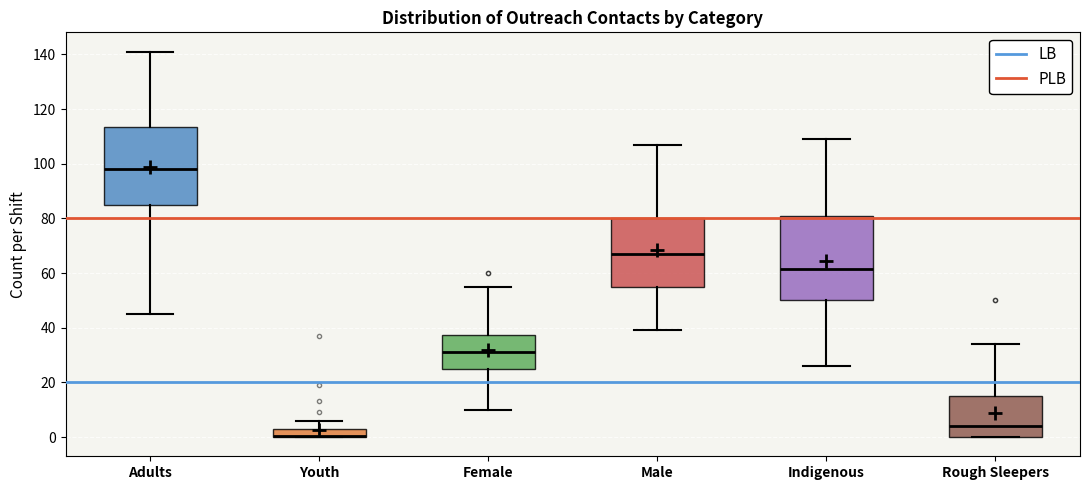

Reading left to right, transcribe this box plot: for each box, give where its median line is, the range the box spans, and where its two whiskers end, as read against the y-axis. The values are not printed on the chart, so give them approximately, as read against the axis.

Adults: median 98, box 84 to 114, whiskers 46 to 142
Youth: median 0 (drawn on the box's lower edge), box 0 to 4, whiskers 0 to 6
Female: median 32, box 26 to 38, whiskers 10 to 56
Male: median 68, box 56 to 80, whiskers 40 to 108
Indigenous: median 62, box 50 to 82, whiskers 26 to 110
Rough Sleepers: median 4, box 0 to 16, whiskers 0 to 34